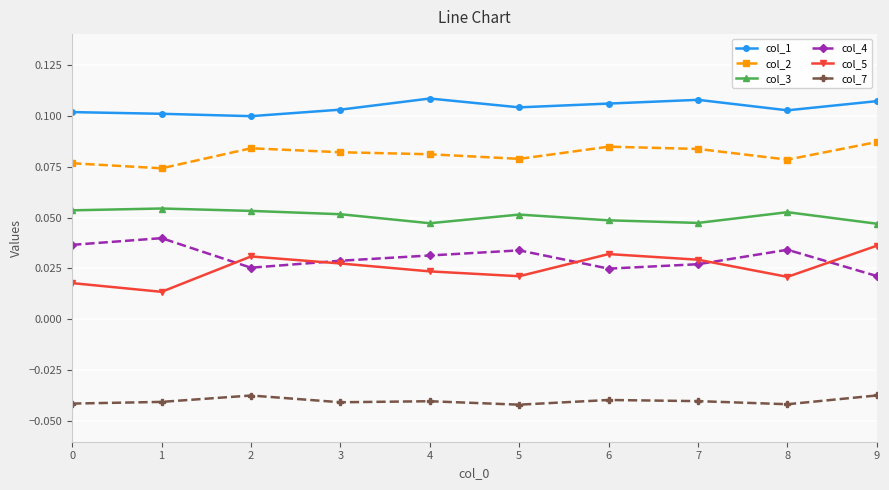

At 1, list the series in order from largest to smallest.

col_1, col_2, col_3, col_4, col_5, col_7